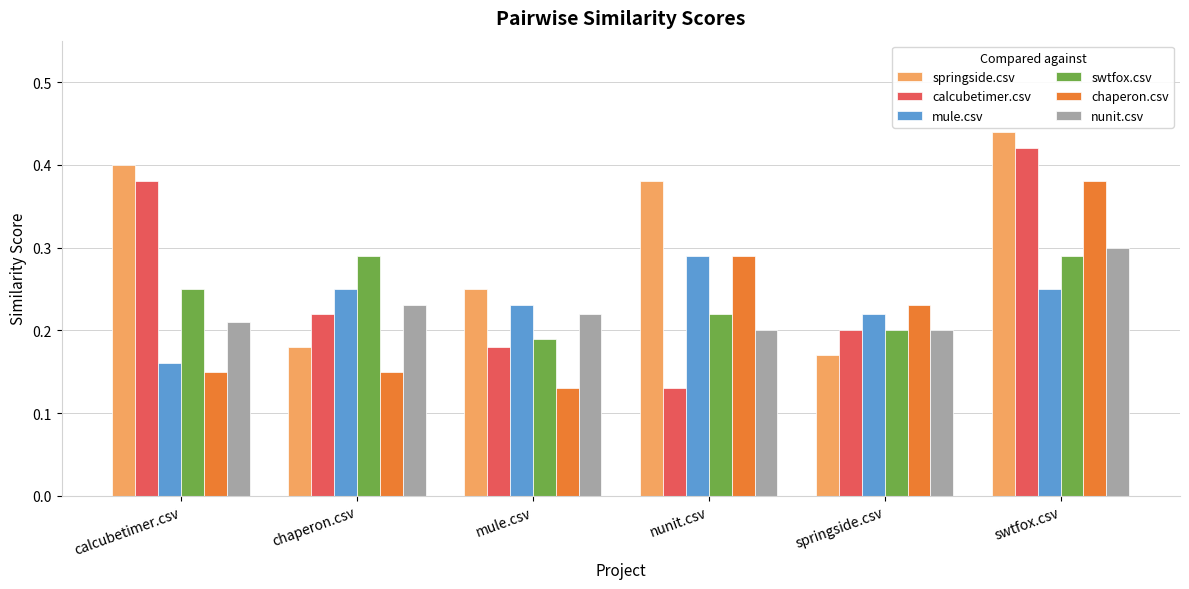

Count the swtfox.csv values in the range 0 to 1.

6